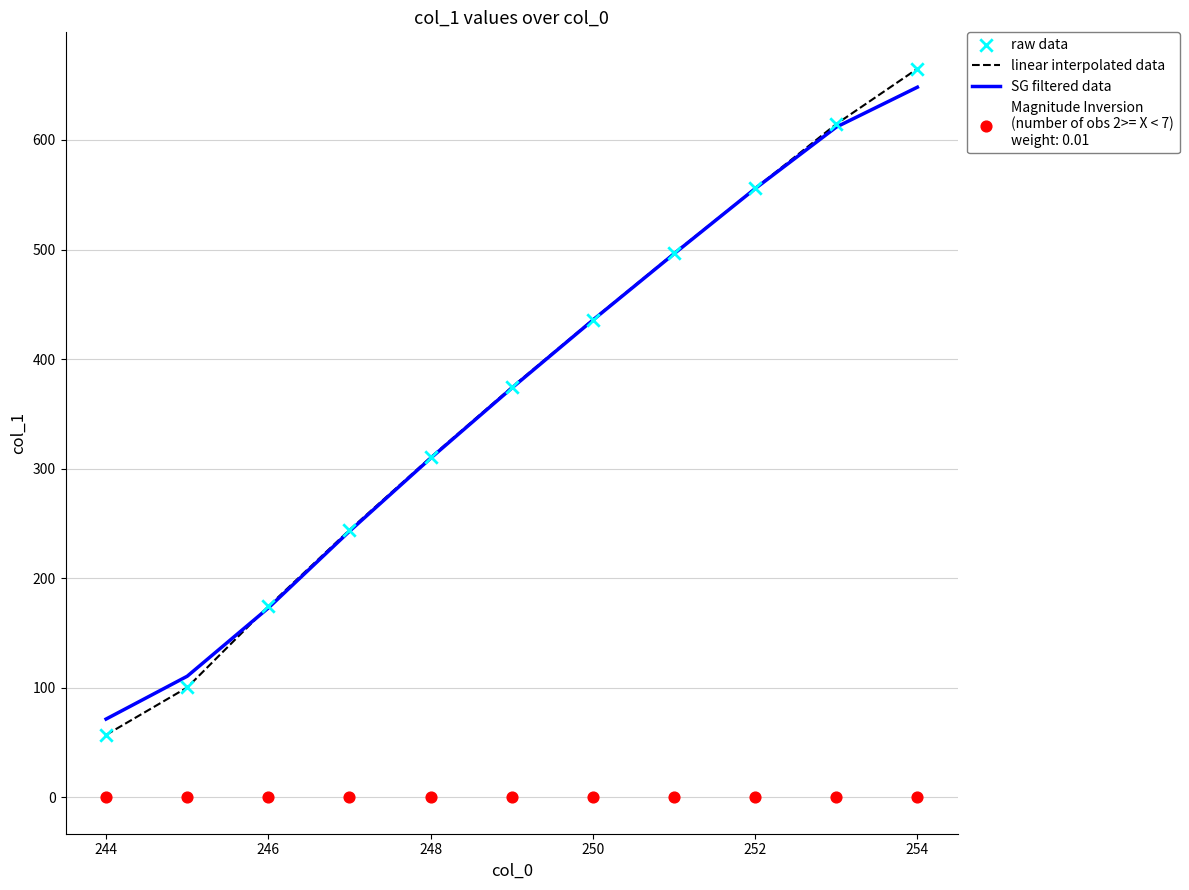

Which series has the largest total across all categories?

linear interpolated data